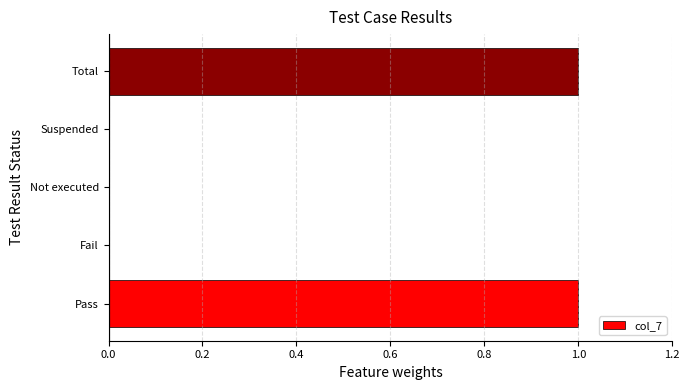

The chart shows a value of 0 at Not executed. True or false?

True